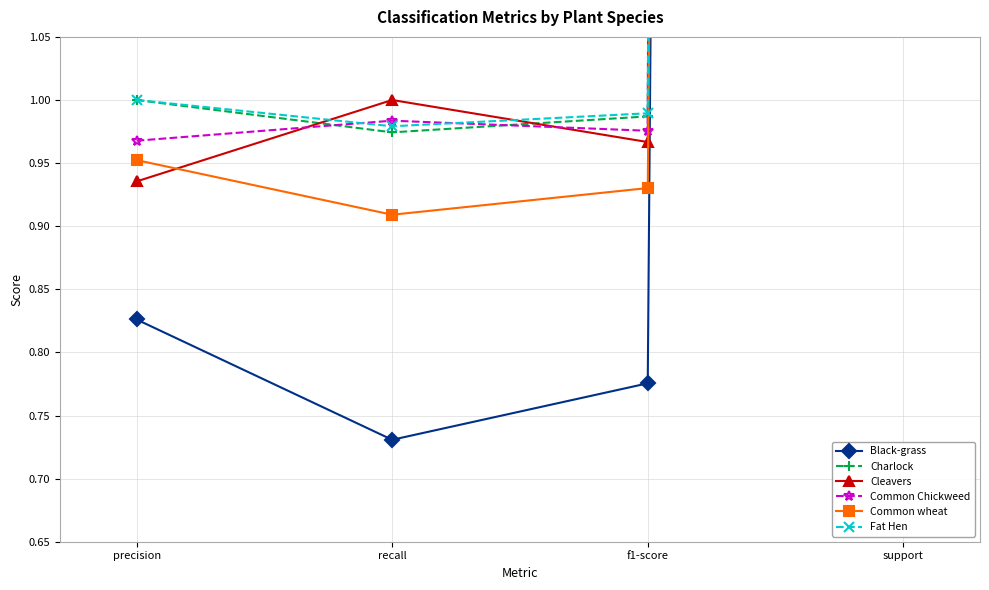

True or false: Fat Hen and Black-grass cross at least once.

False